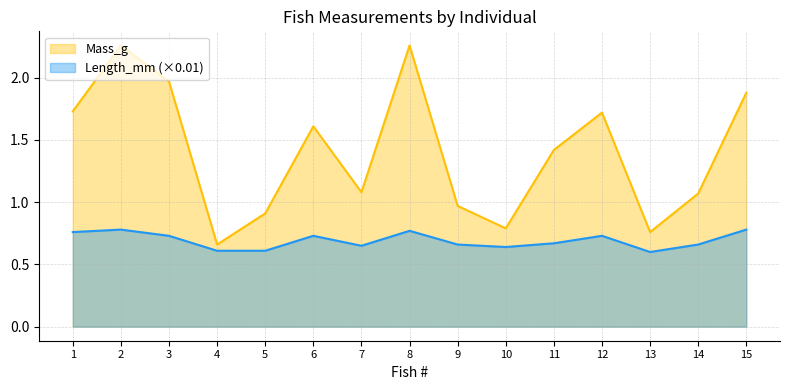

Which label corresponds to the smallest value in the chart?

13